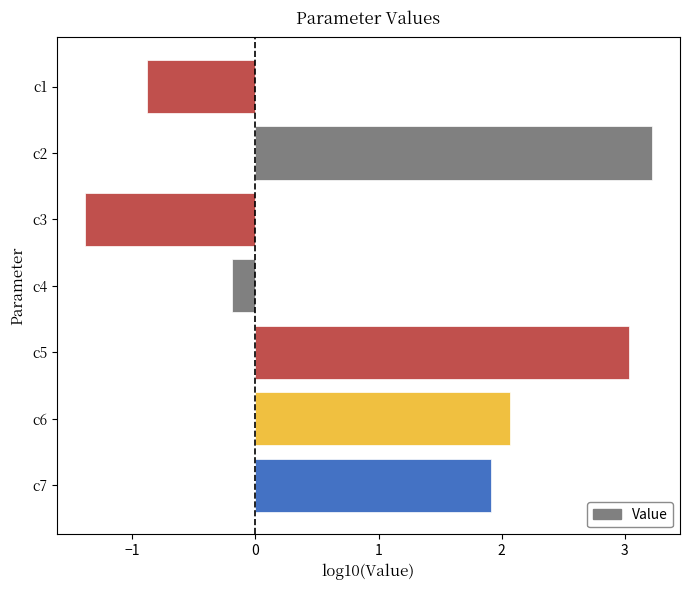

Is it true that the value at c3 is -2.2?

False